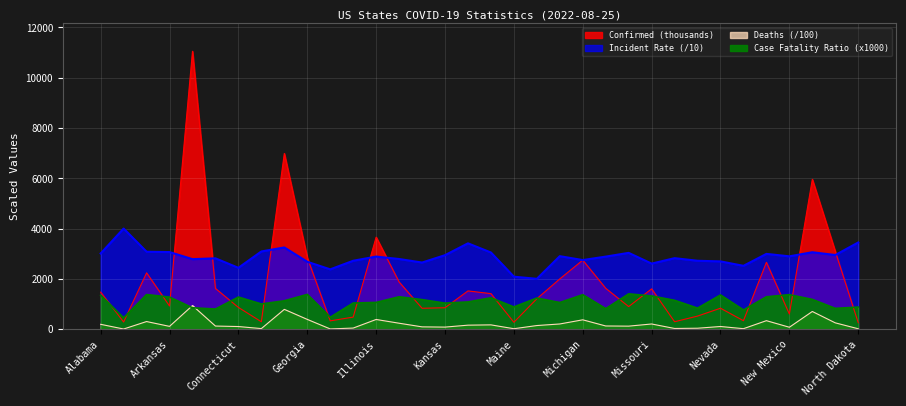

What are all the series names shown in the legend?

Confirmed, Deaths, Incident_Rate, Case_Fatality_Ratio